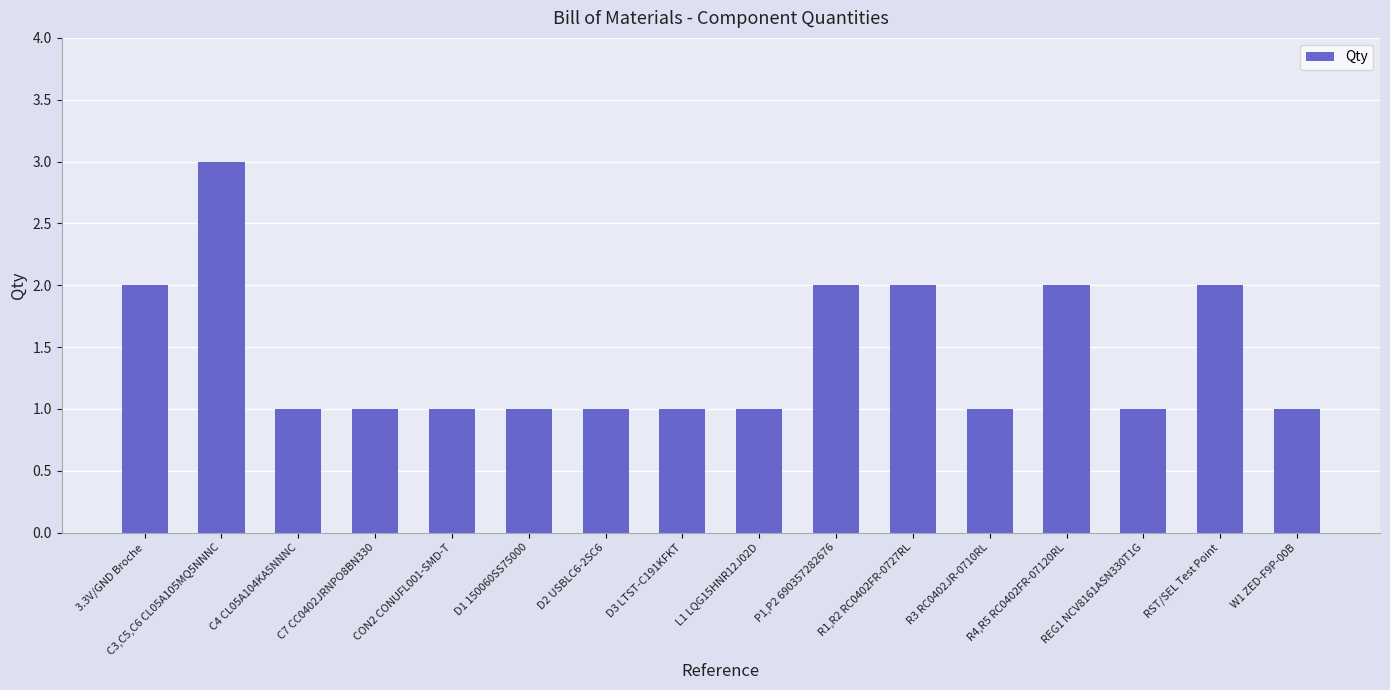

Is it true that the value at CON2 CONUFL001-SMD-T is 2?

False